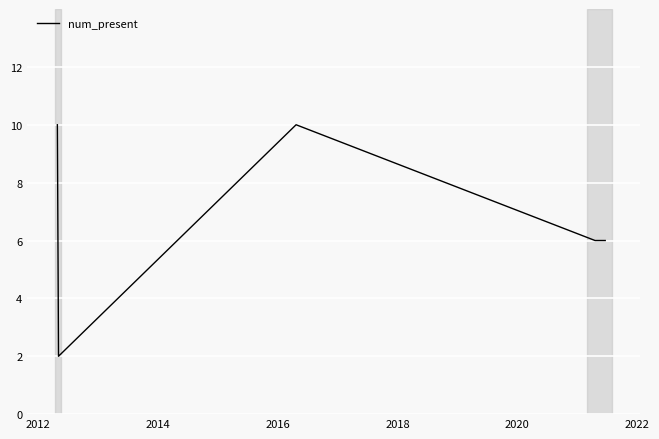

What is the greatest value displayed?

10